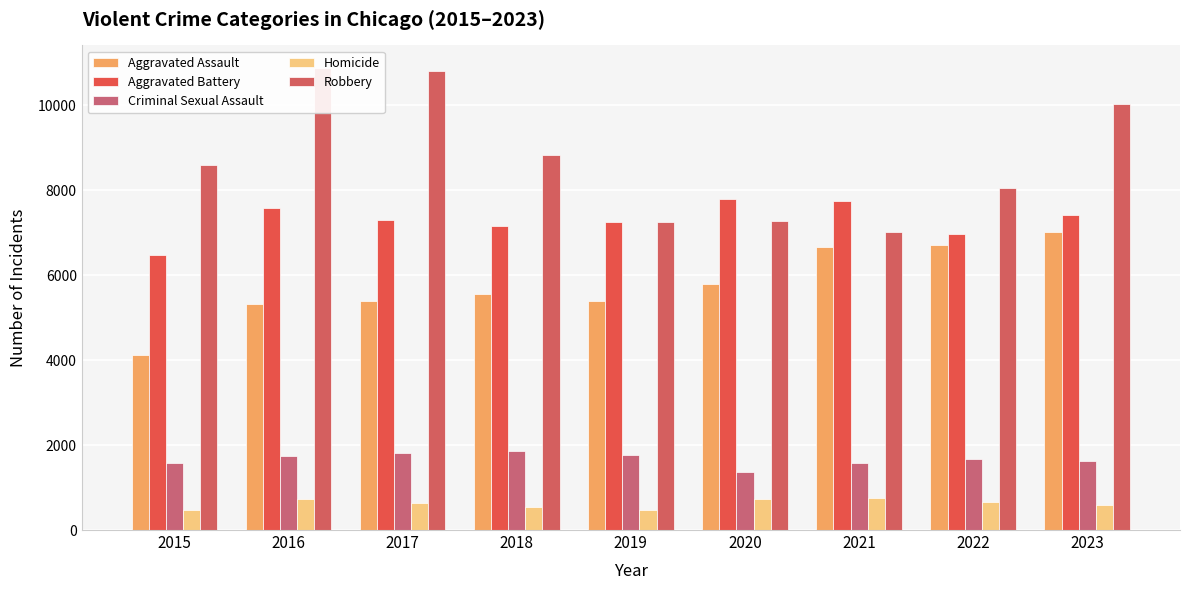

How many bars are there in each group?

5